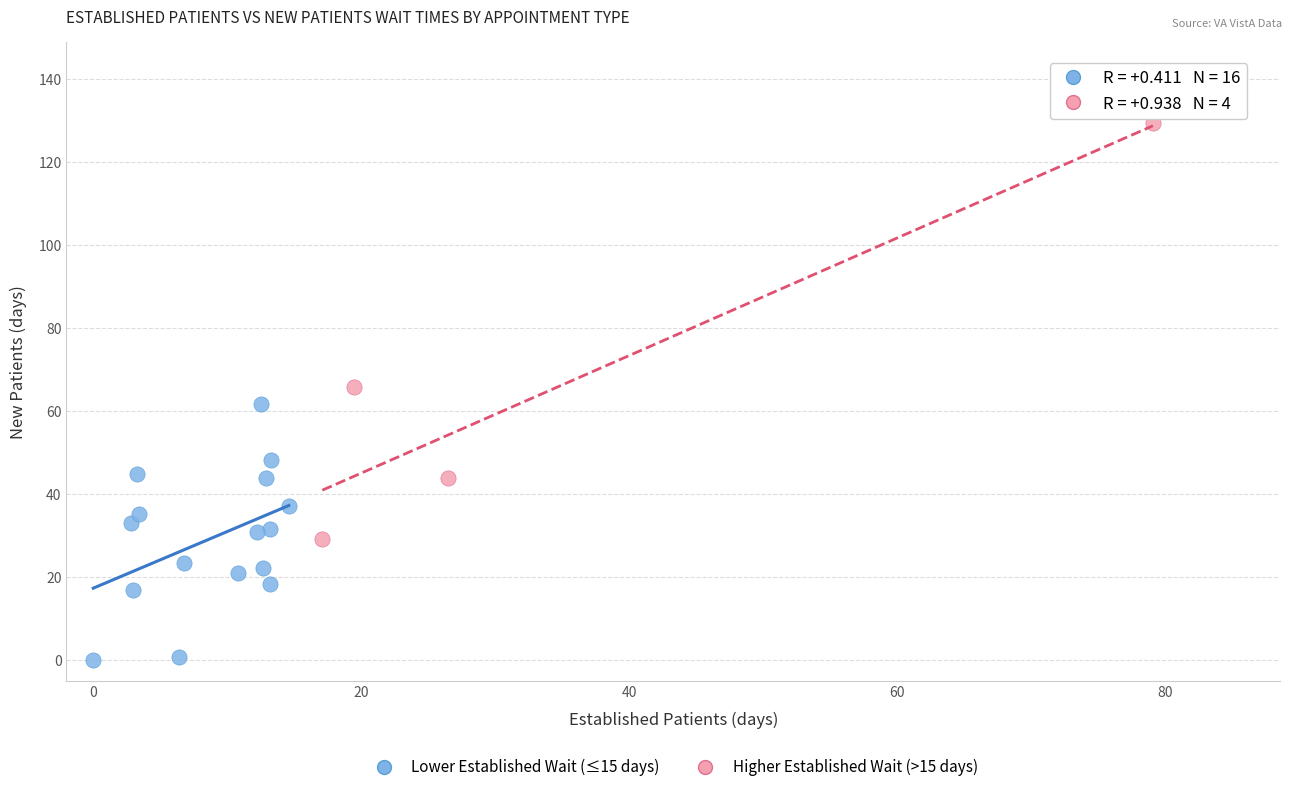

Which series has the widest spread of Y values?

Higher Established Wait (>15 days)